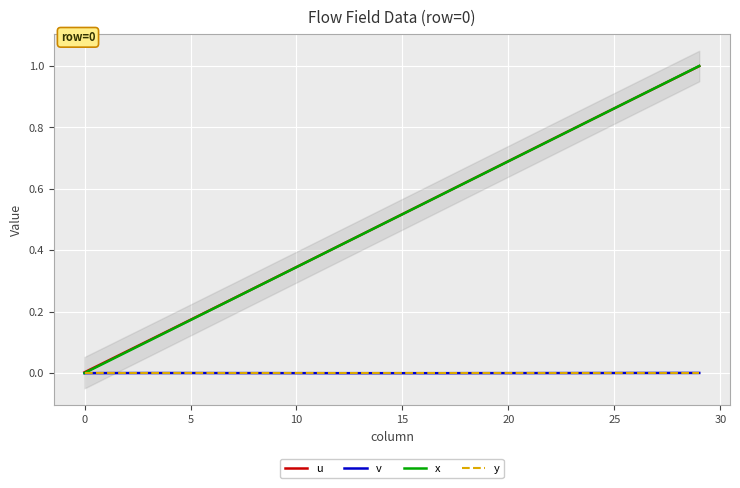

Which category has the lowest value across all series?

12